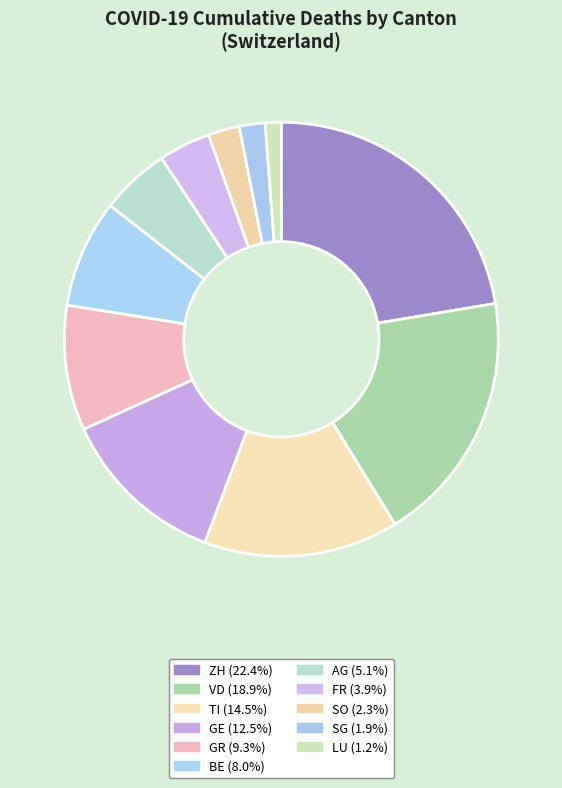

Is it true that AG is 14% of the pie?

False